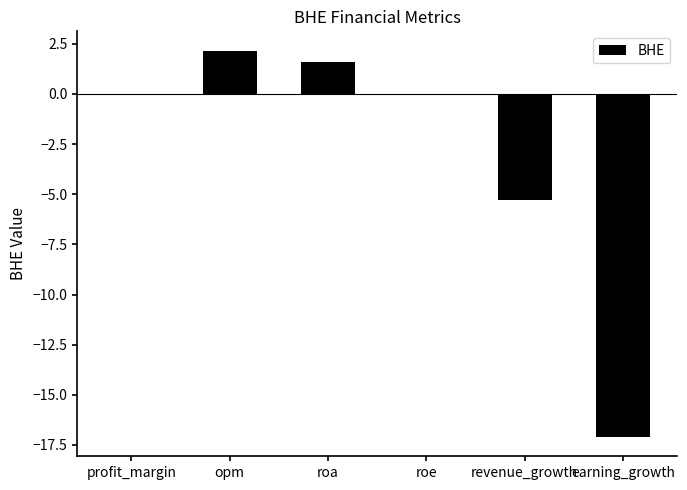

What is the difference between the values at opm and earning_growth?

19.3